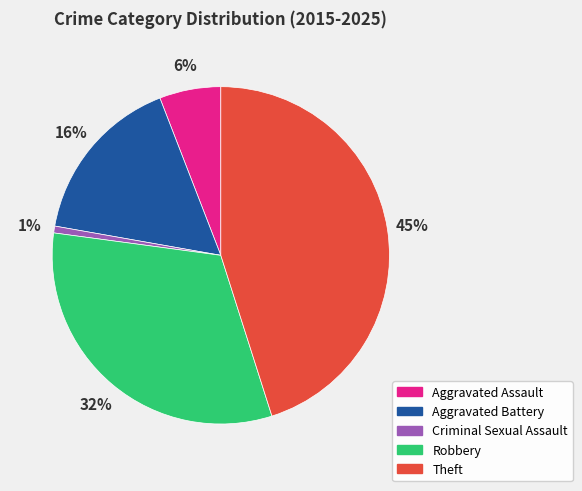

What percentage is the Criminal Sexual Assault slice, to the nearest percent?

1%